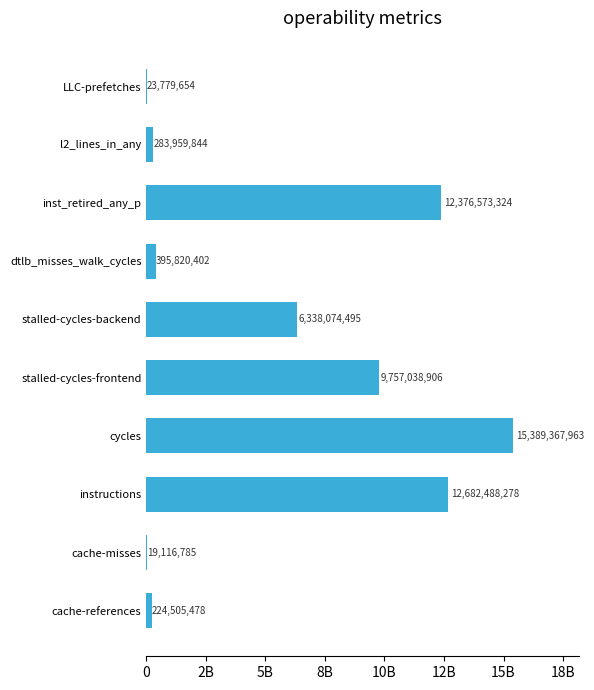

Are the bars horizontal?

Yes